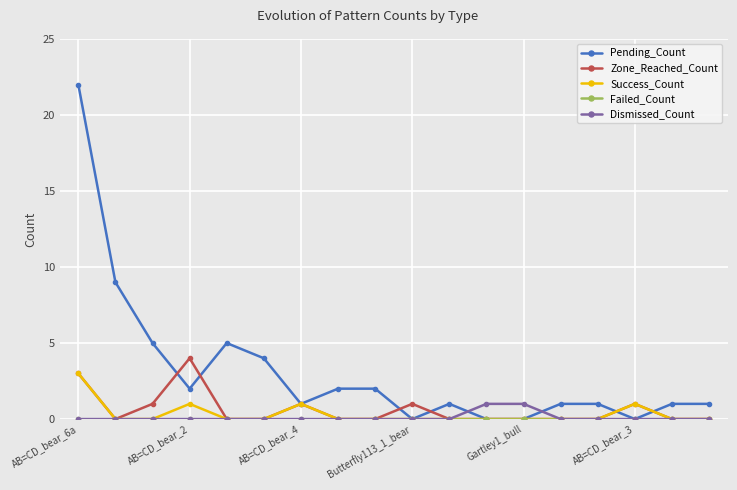

Which series has the widest spread of values?

Pending_Count